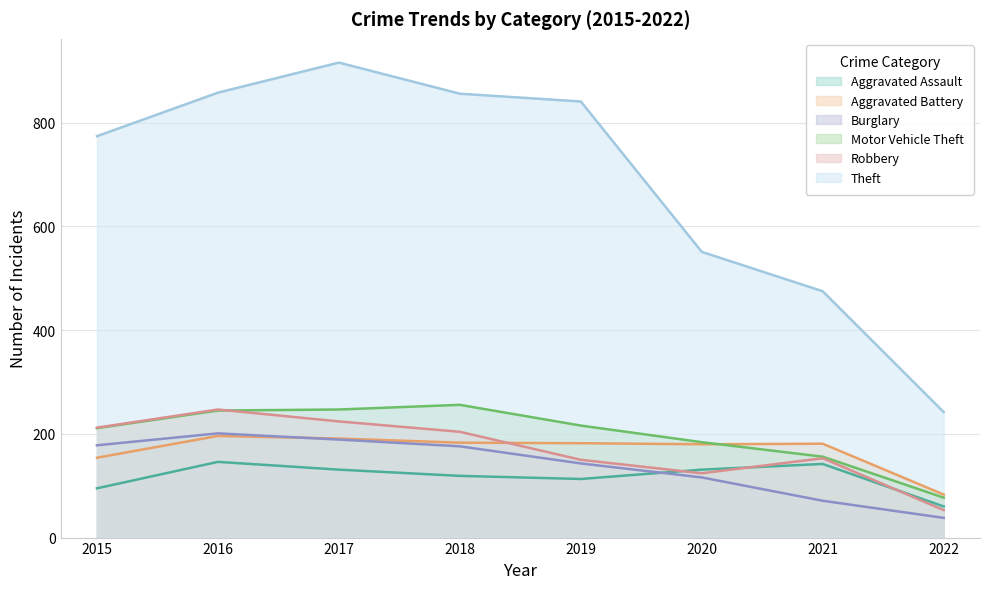

Rank the series by their maximum value, from lowest to highest.

Aggravated Assault, Aggravated Battery, Burglary, Robbery, Motor Vehicle Theft, Theft